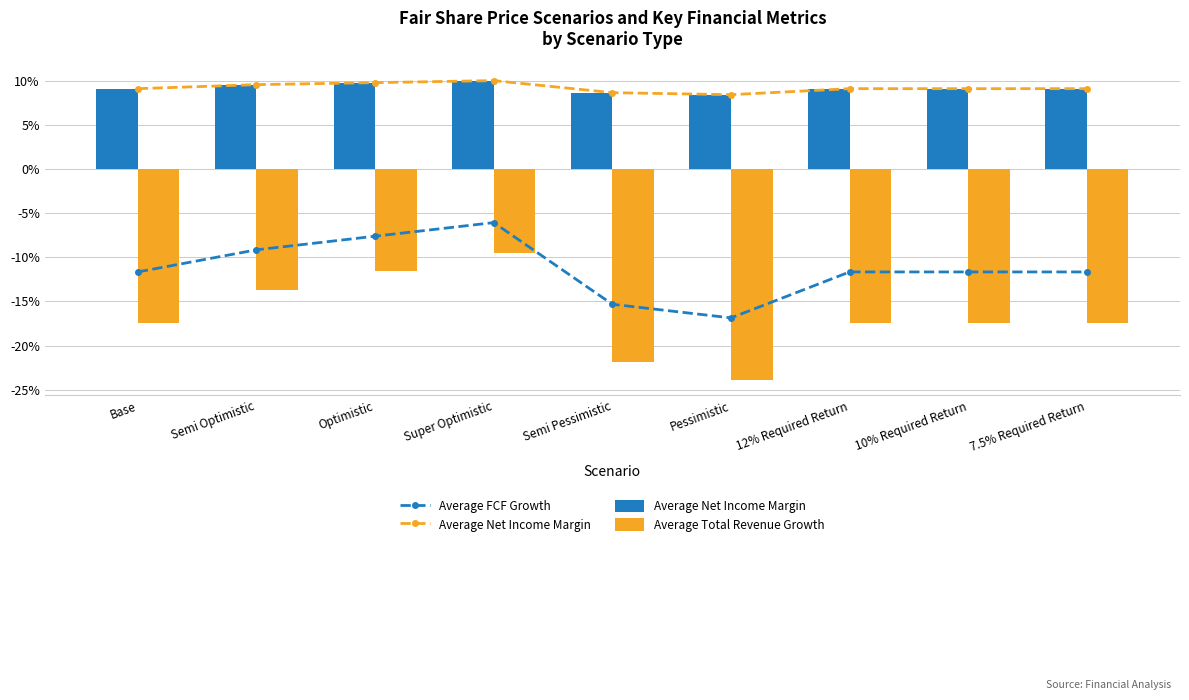

What is the label of the 7th bar from the left?

12% Required Return